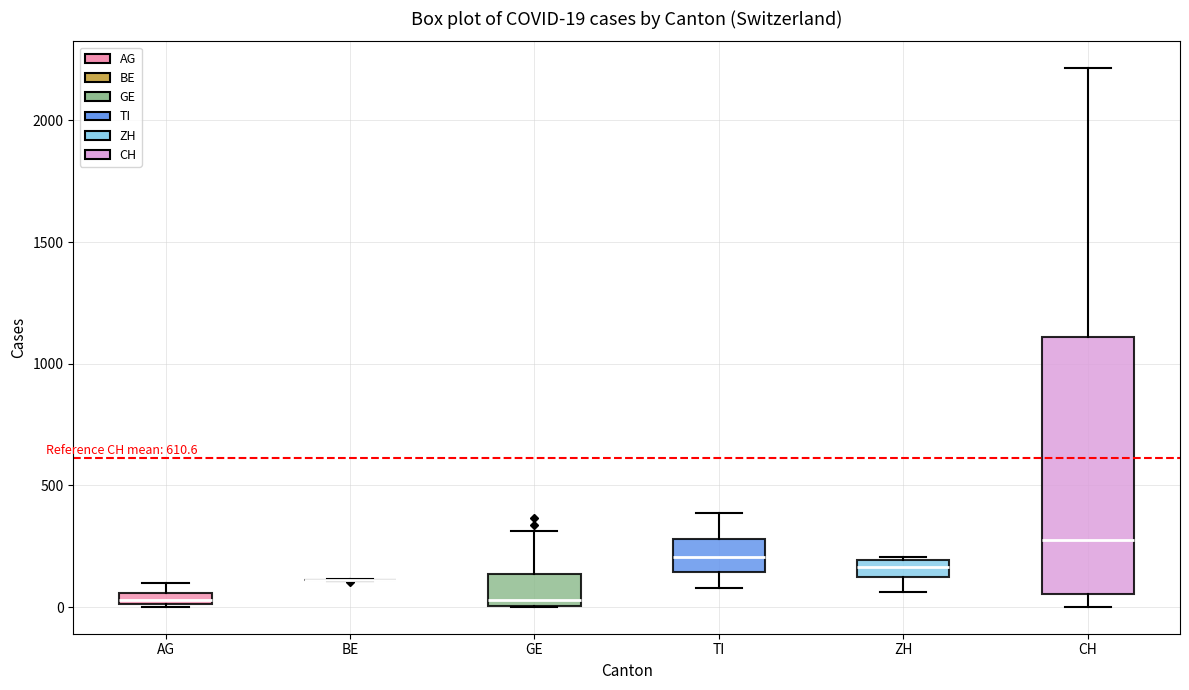

Which box is the tallest, from its lower edge to its upper edge?

CH